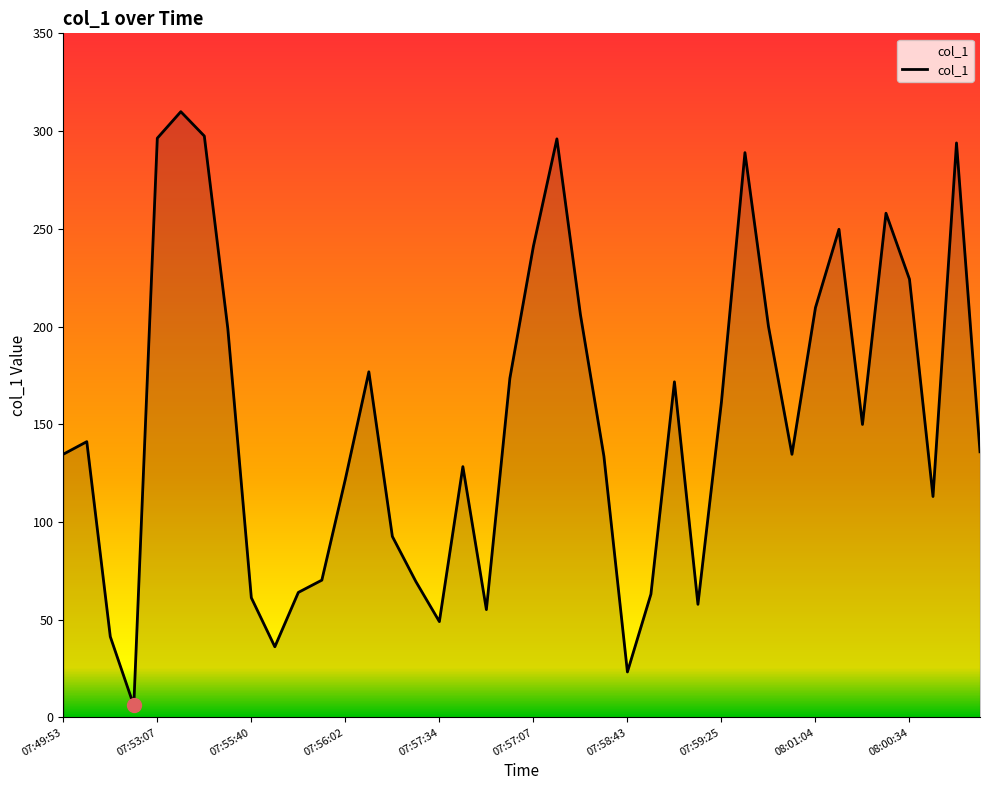

Does the chart display data point markers on the line(s)?

No